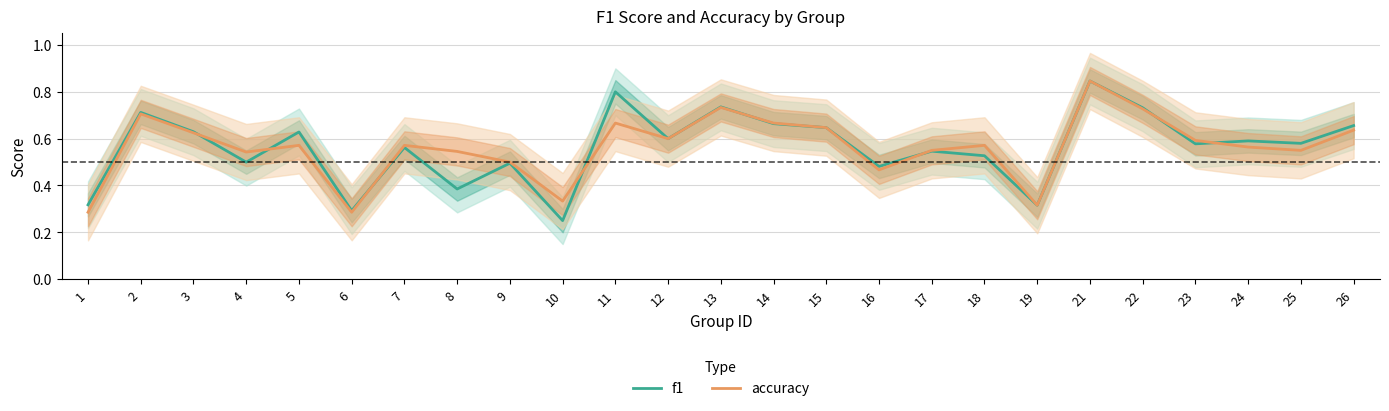

Which has a higher value, 18 or 11?

11